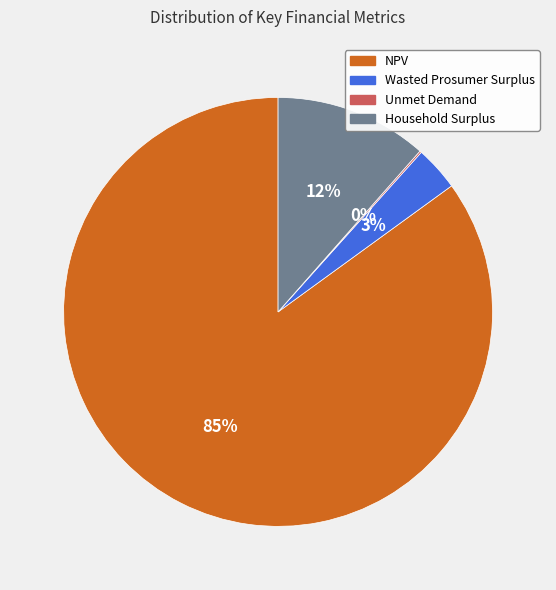

Which slice represents more than half of the pie?

NPV